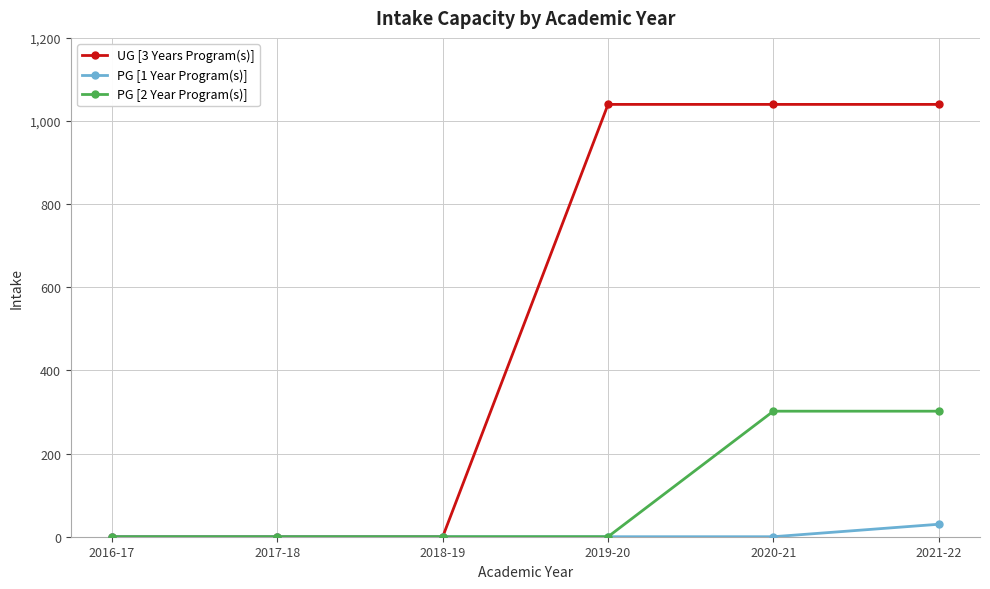

Which series has the widest spread of values?

UG [3 Years Program(s)]